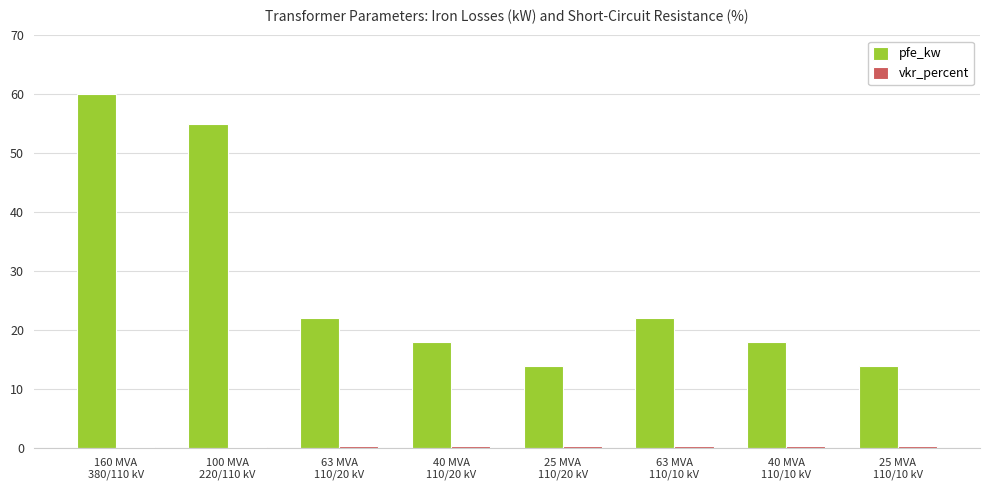

What is the sum of all pfe_kw values?

223.0